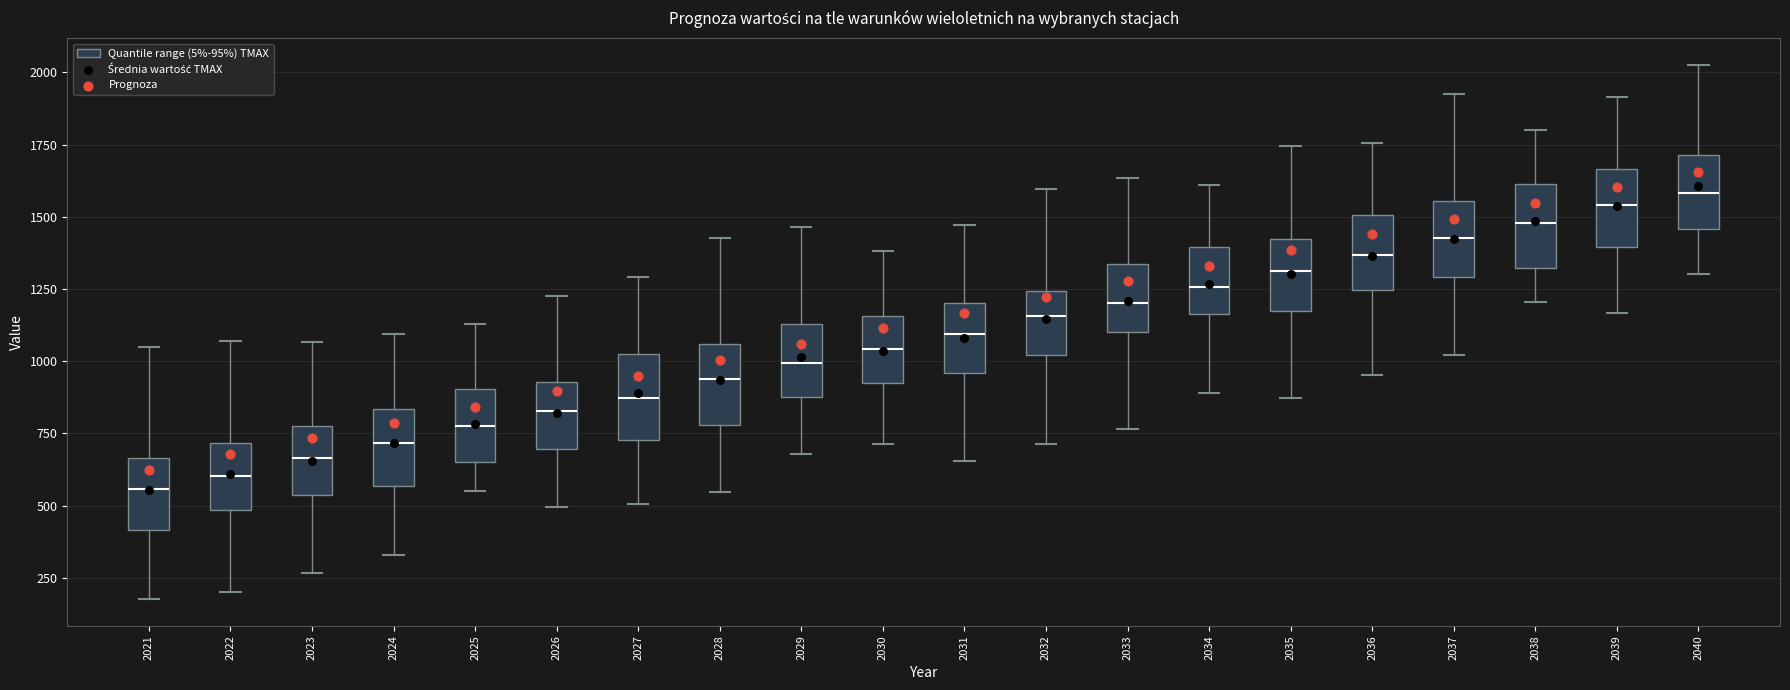

Reading left to right, transcribe this box plot: for each box, give where its median line is, the range the box spans, and where its two whiskers end, as read against the y-axis. The values are not printed on the chart, so give them approximately, as read against the axis.

2021: median 550, box 400 to 650, whiskers 200 to 1050
2022: median 600, box 500 to 700, whiskers 200 to 1050
2023: median 650, box 550 to 800, whiskers 250 to 1050
2024: median 700, box 550 to 850, whiskers 350 to 1100
2025: median 800, box 650 to 900, whiskers 550 to 1150
2026: median 850, box 700 to 950, whiskers 500 to 1250
2027: median 850, box 750 to 1000, whiskers 500 to 1300
2028: median 950, box 800 to 1050, whiskers 550 to 1450
2029: median 1000, box 900 to 1150, whiskers 700 to 1450
2030: median 1050, box 900 to 1150, whiskers 700 to 1400
2031: median 1100, box 950 to 1200, whiskers 650 to 1450
2032: median 1150, box 1000 to 1250, whiskers 700 to 1600
2033: median 1200, box 1100 to 1350, whiskers 750 to 1650
2034: median 1250, box 1150 to 1400, whiskers 900 to 1600
2035: median 1300, box 1150 to 1400, whiskers 850 to 1750
2036: median 1350, box 1250 to 1500, whiskers 950 to 1750
2037: median 1450, box 1300 to 1550, whiskers 1000 to 1900
2038: median 1500, box 1300 to 1600, whiskers 1200 to 1800
2039: median 1550, box 1400 to 1650, whiskers 1150 to 1900
2040: median 1600, box 1450 to 1700, whiskers 1300 to 2050